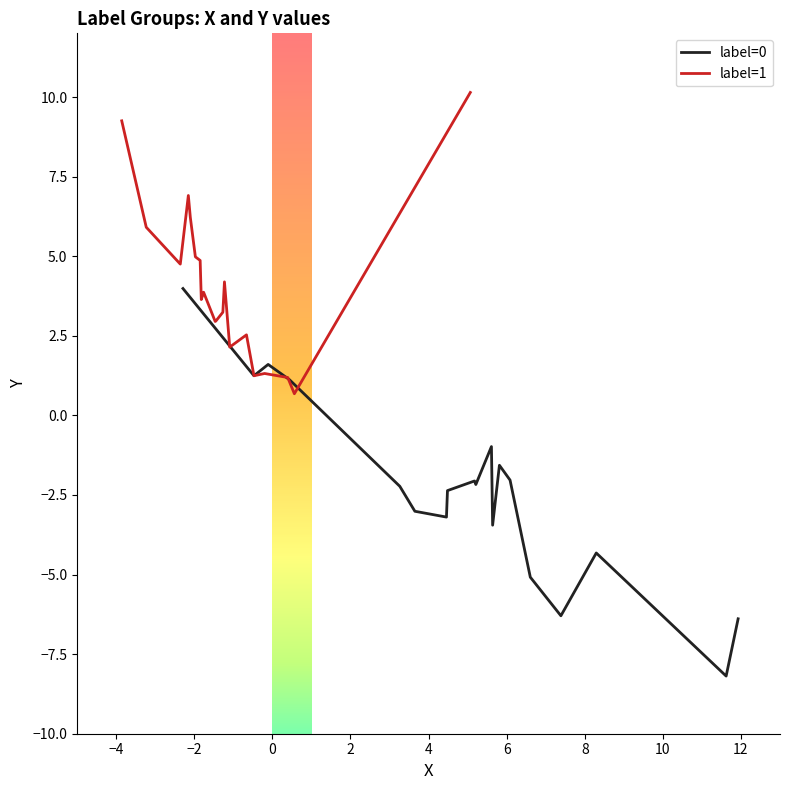

How many negative values does the label=0 series have?

16